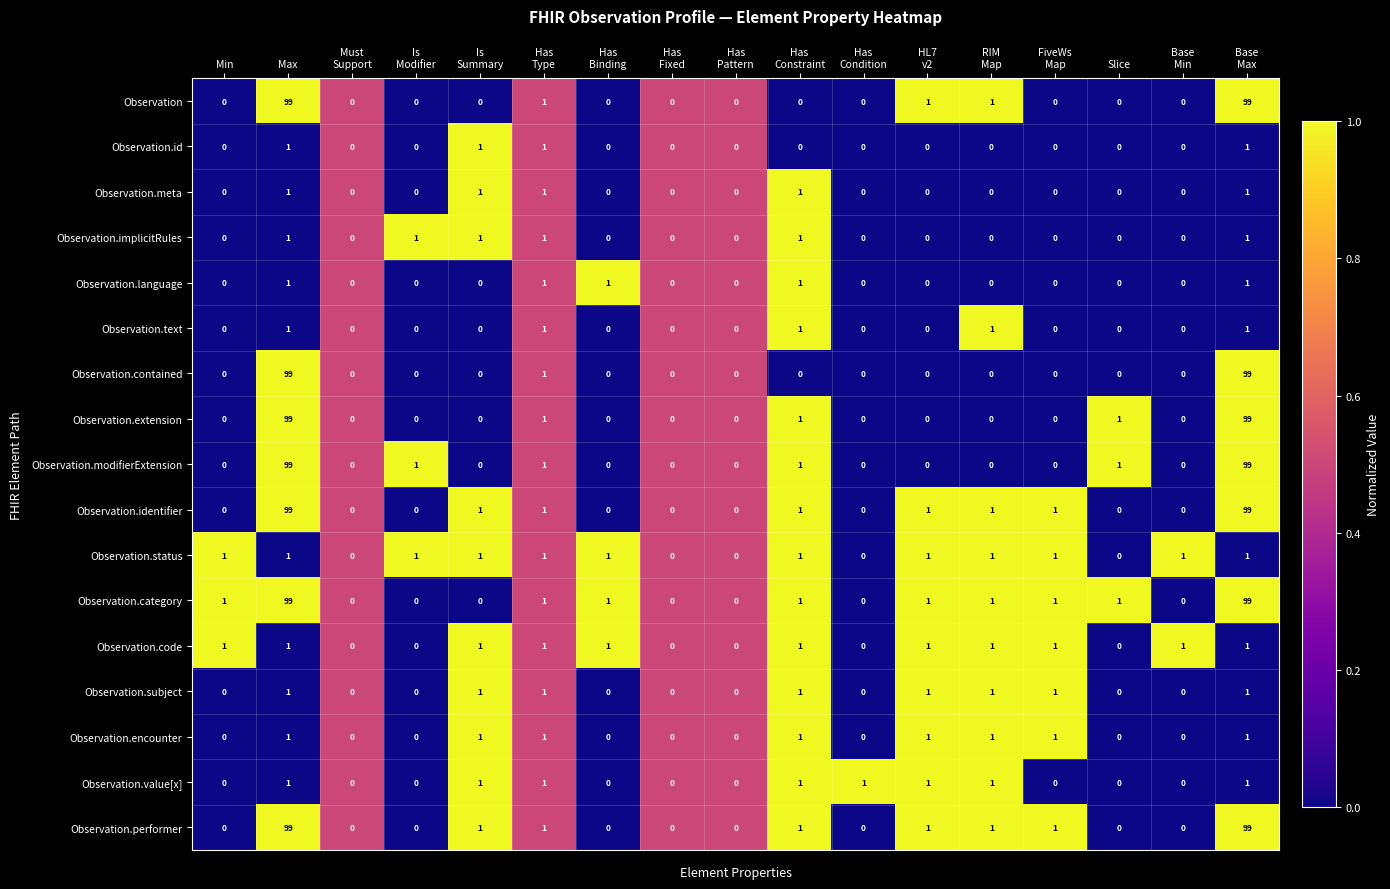

Which series has the largest total across all categories?

Observation.category